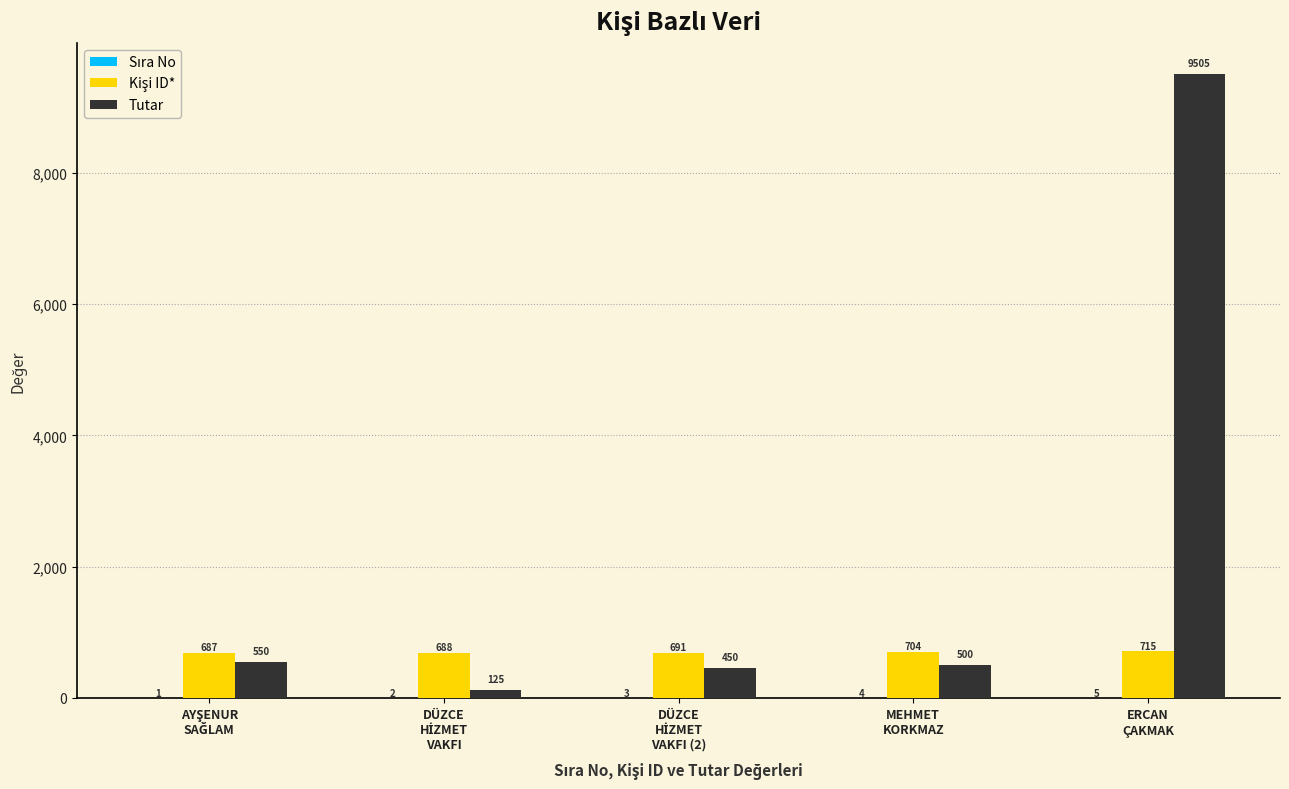

Which series has the largest total across all categories?

Tutar